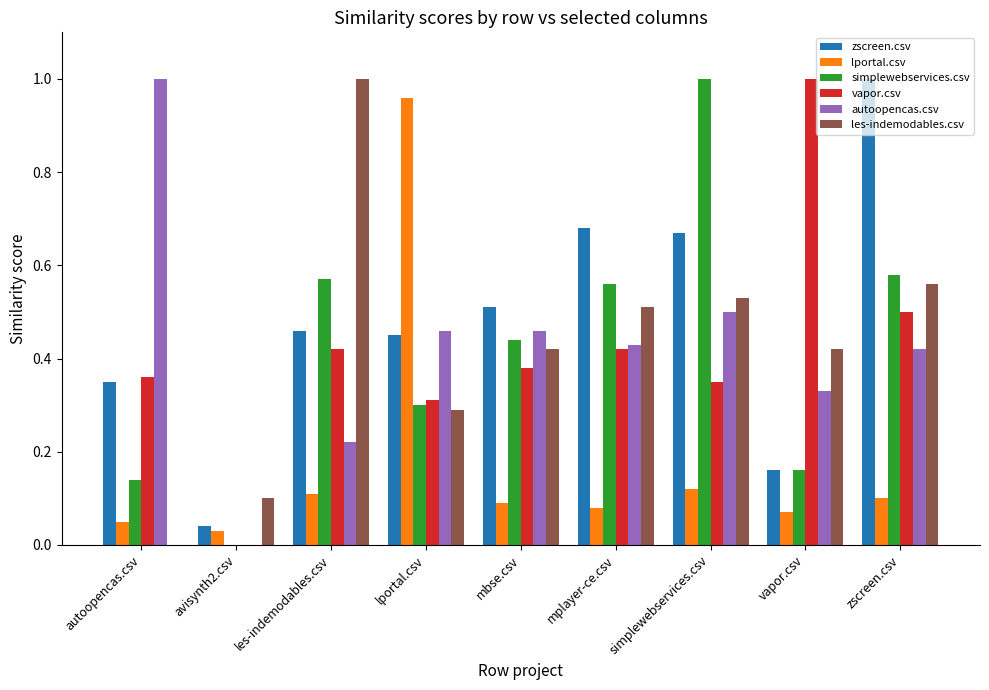

True or false: les-indemodables.csv has a value of 0.3 at lportal.csv.

True